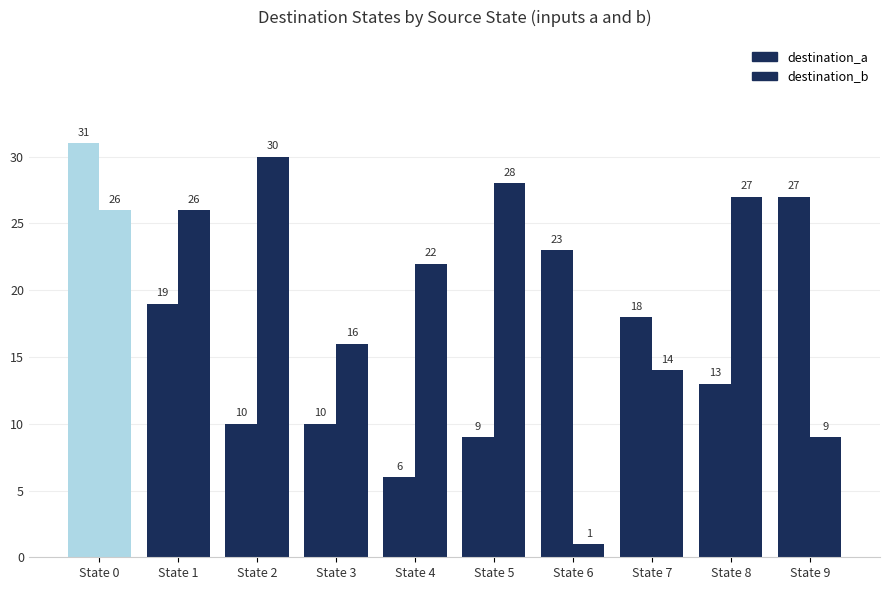

What is the difference between the second highest and second lowest values in the destination_a series?

18